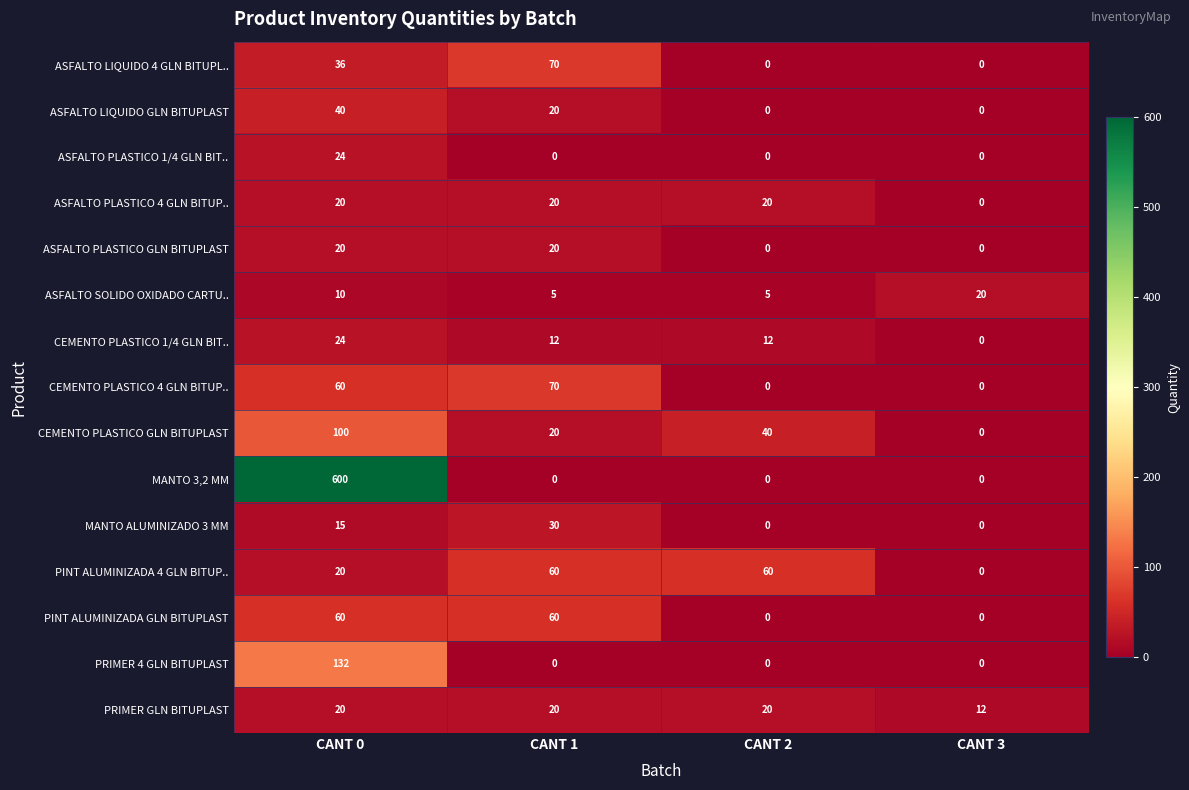

How many distinct data groups are displayed?

15